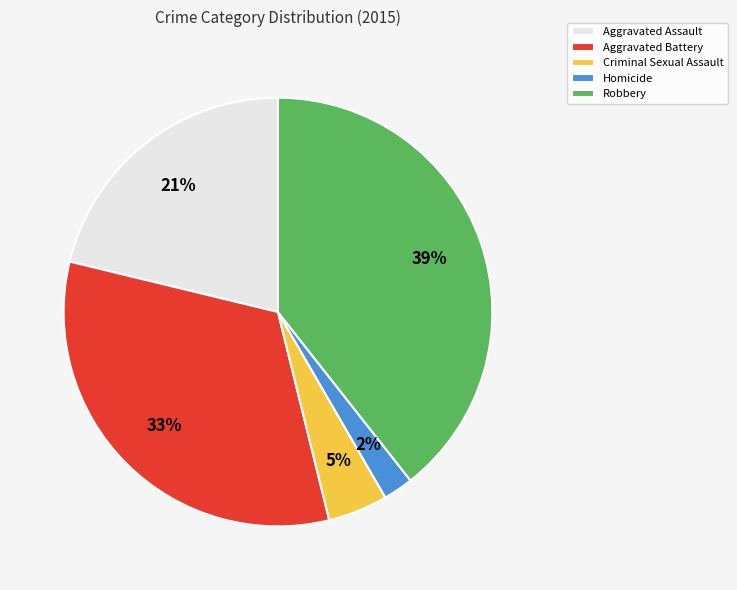

Rank the categories by value from highest to lowest.

Robbery, Aggravated Battery, Aggravated Assault, Criminal Sexual Assault, Homicide